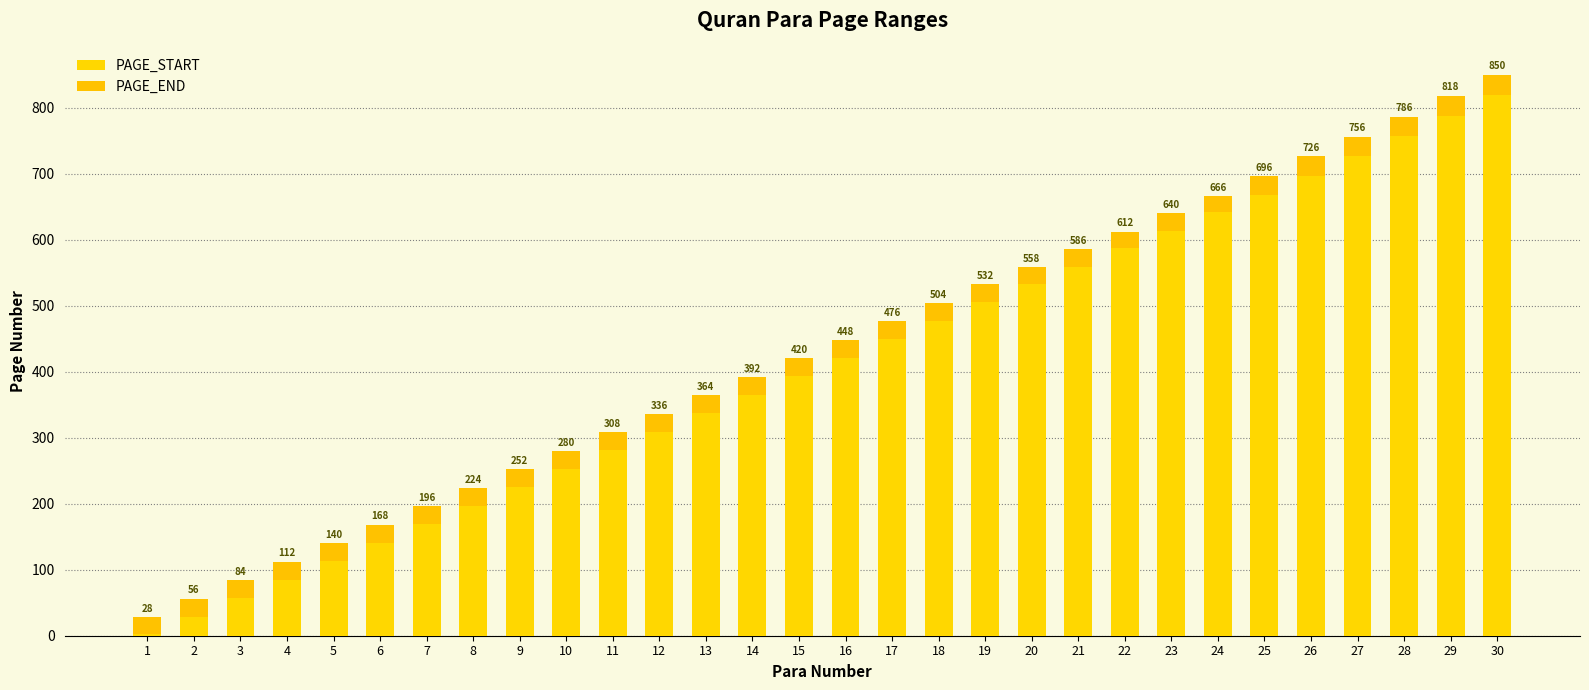

How many categories are shown in the chart?

30